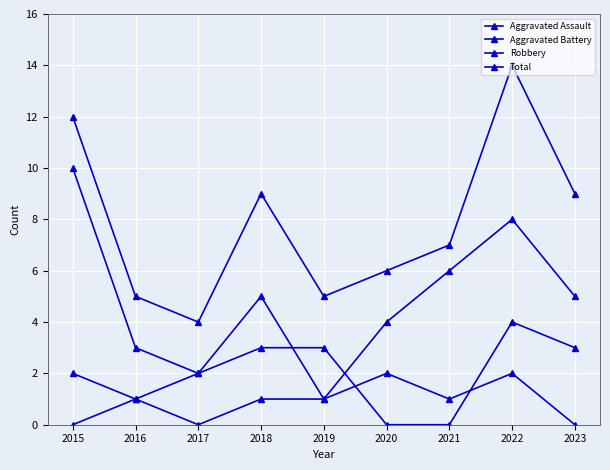

What is the sum of the Total values at 2016 and 2017?

9